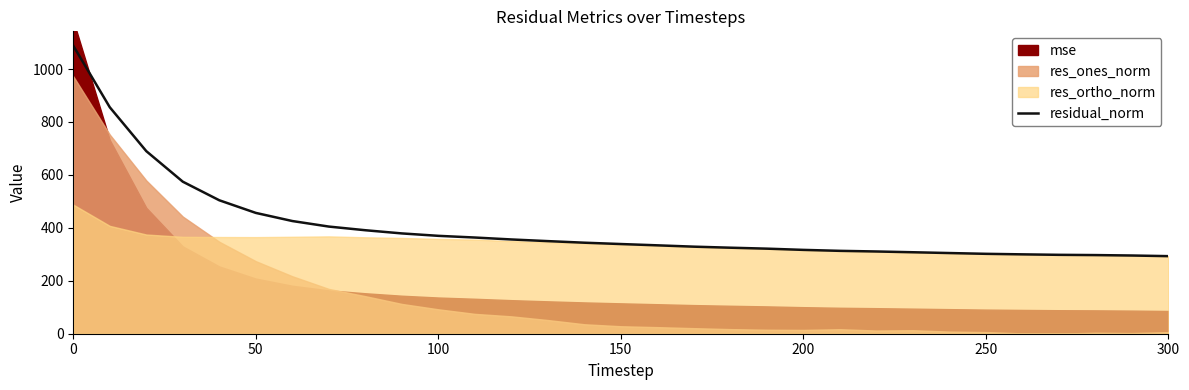

What is the highest value of the residual_norm series?

1087.9